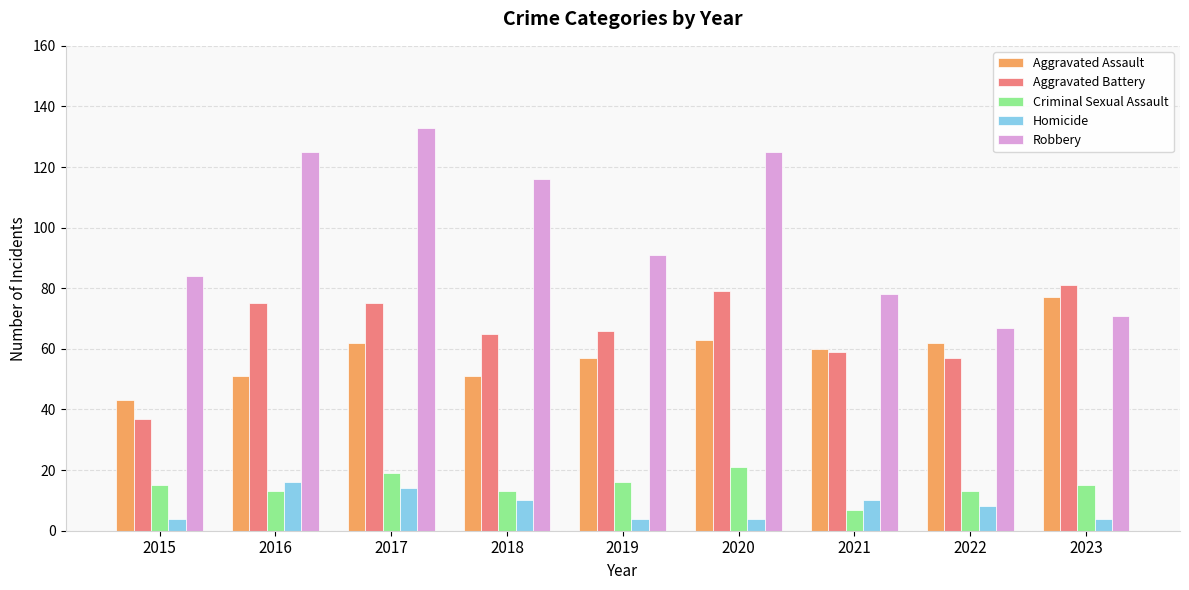

What is the difference between the highest and lowest values at 2019?

87